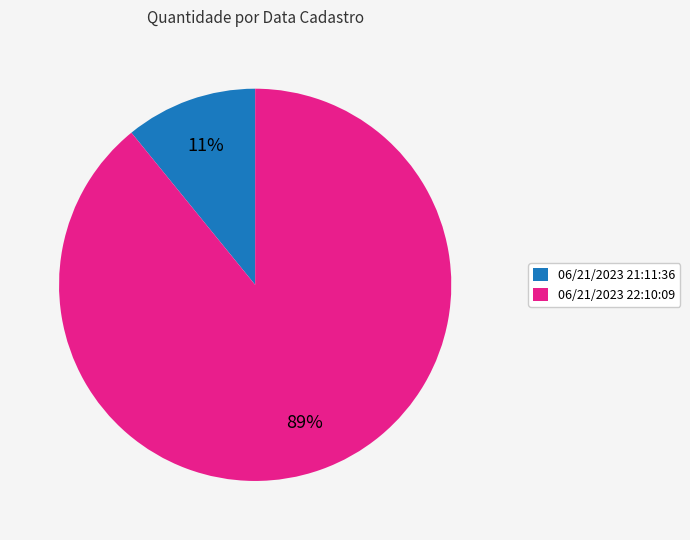

What is the ratio of the value at 06/21/2023 21:11:36 to the value at 06/21/2023 22:10:09?

0.1